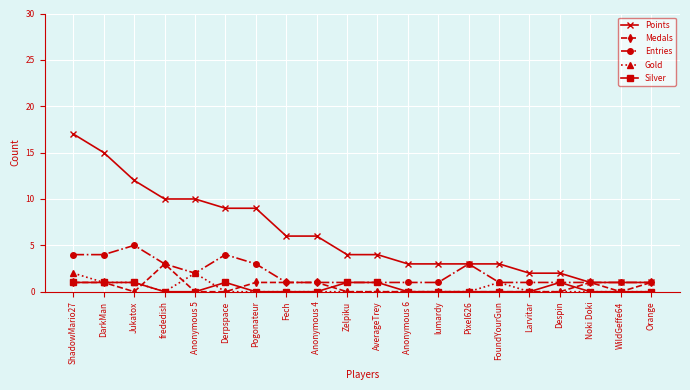

What position from the left is DarkMan?

2